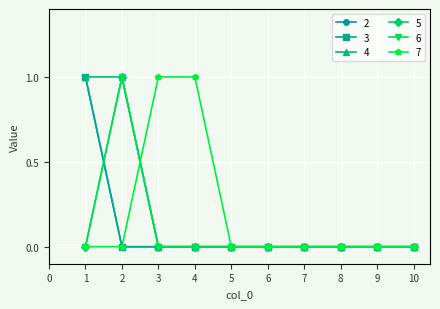

Rank the series by their maximum value, from lowest to highest.

2, 3, 4, 5, 6, 7